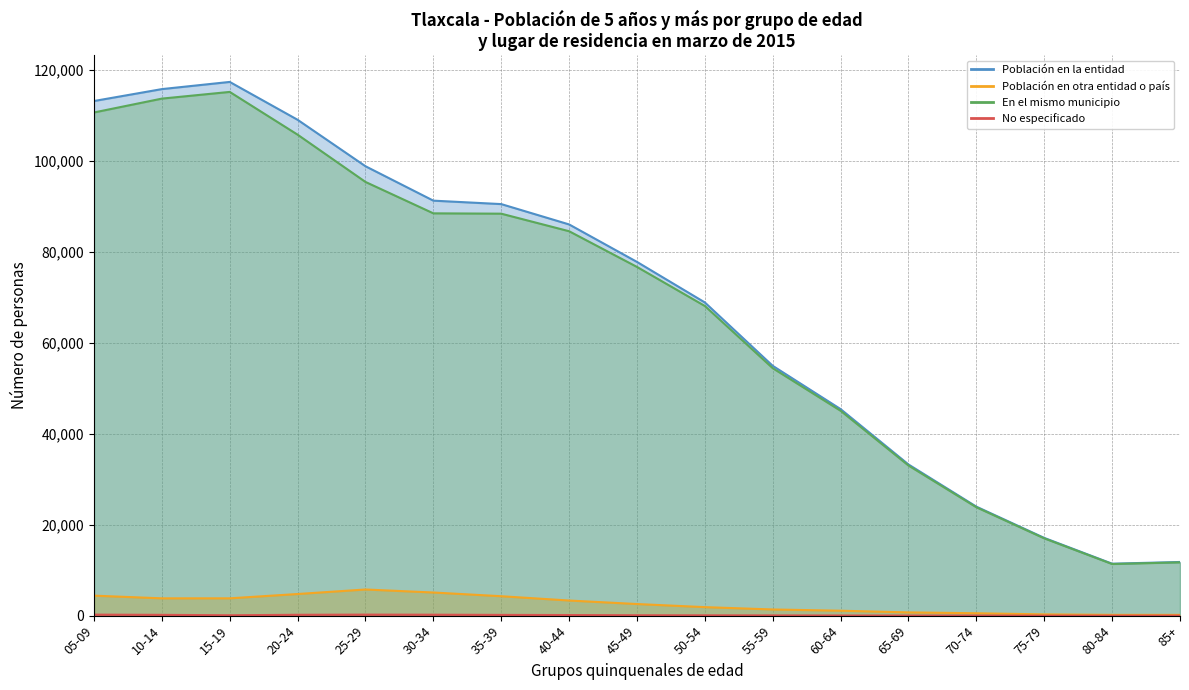

What are all the series names shown in the legend?

Población en la entidad, Población en otra entidad o país, En el mismo municipio, No especificado